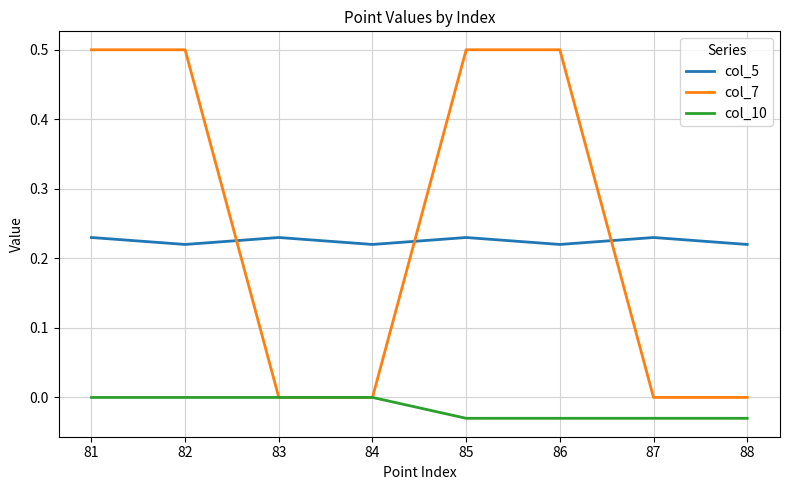

What is the maximum value shown in the chart?

0.5